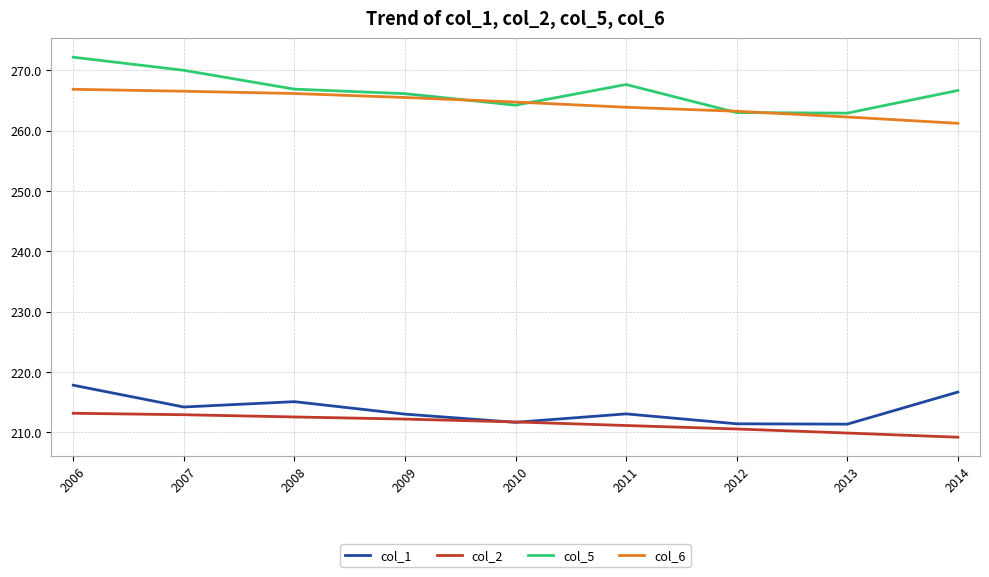

True or false: col_1 and col_6 cross at least once.

False